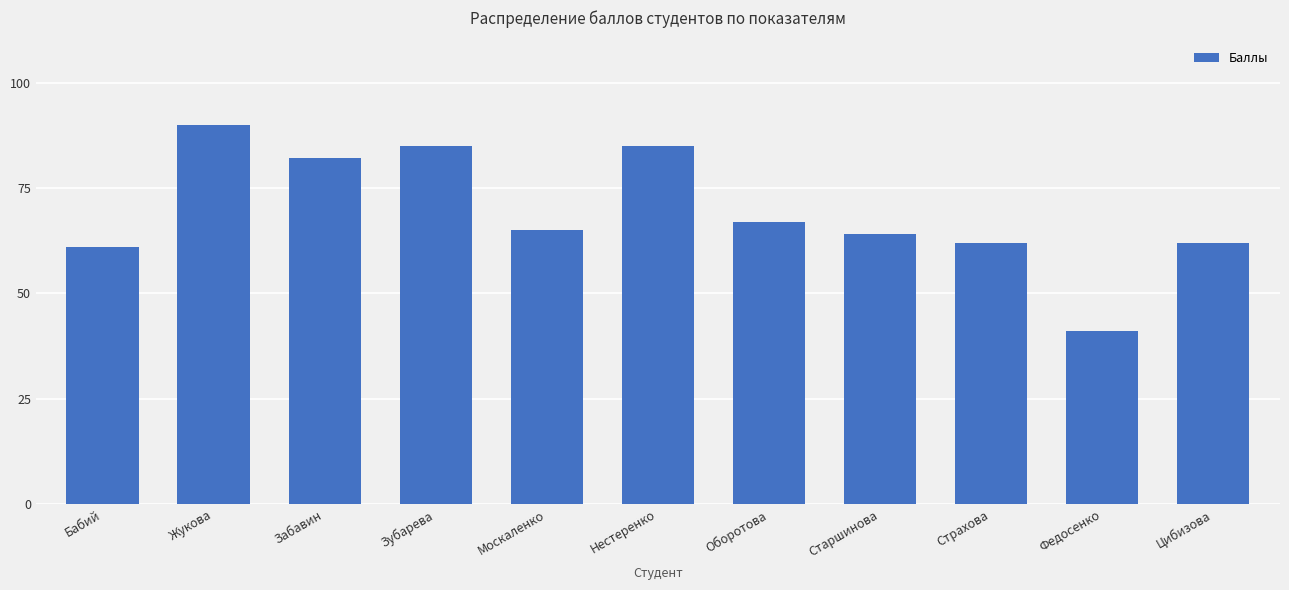

At which label does the data first exceed 65?

Жукова